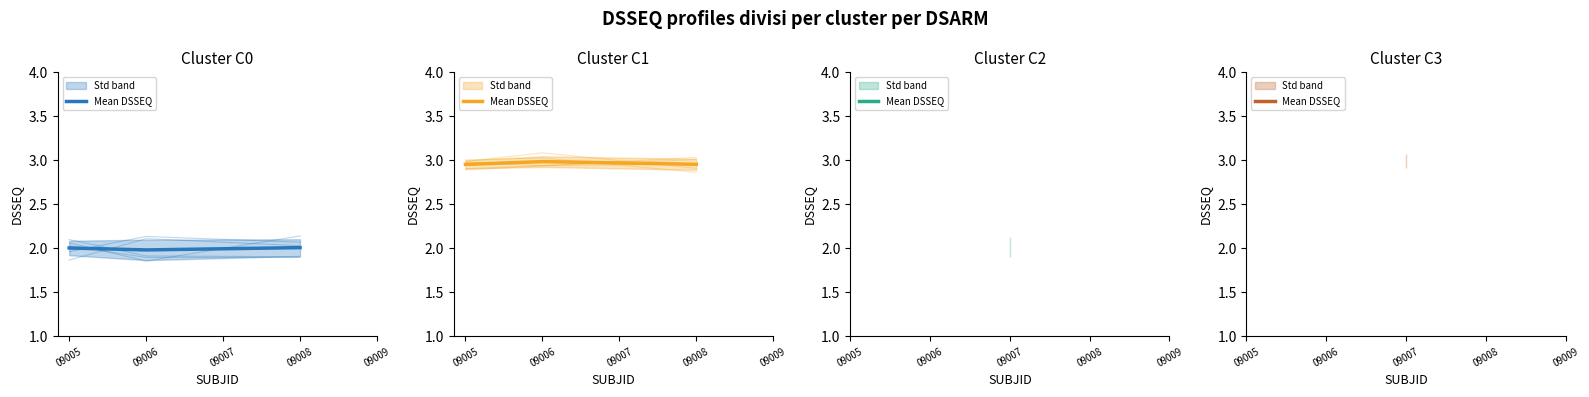

Is it true that the value at 09005 is 3.0?

True